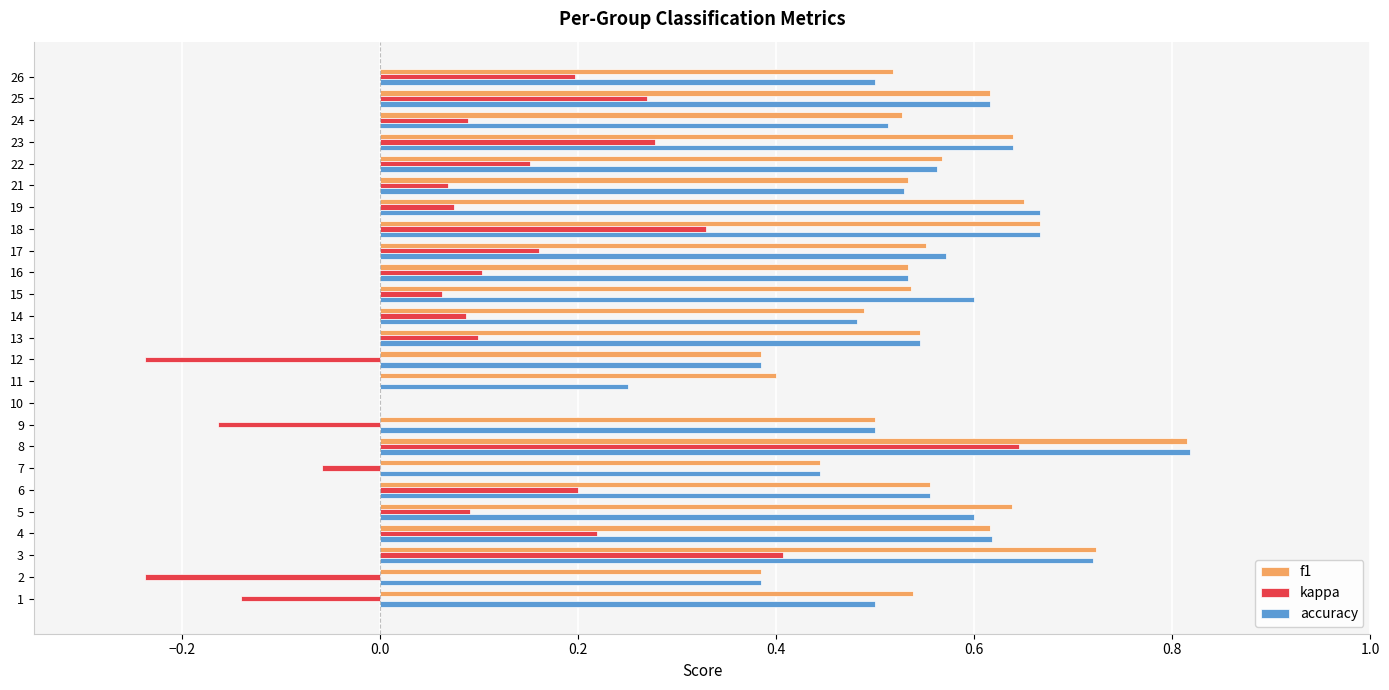

The value of accuracy at 2 is 0.2. True or false?

False